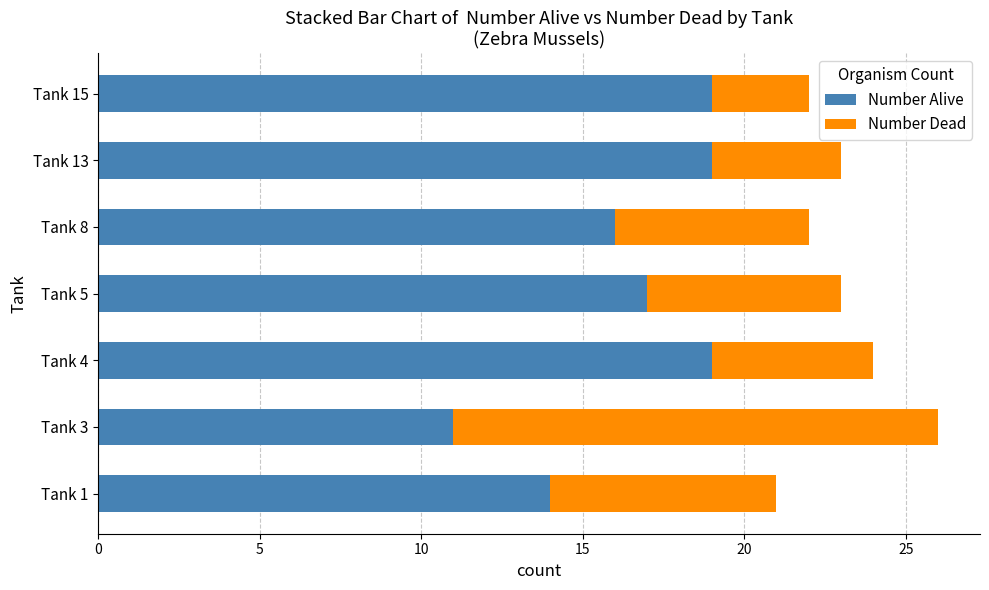

Count the Number Alive values in the range 14 to 19.

6